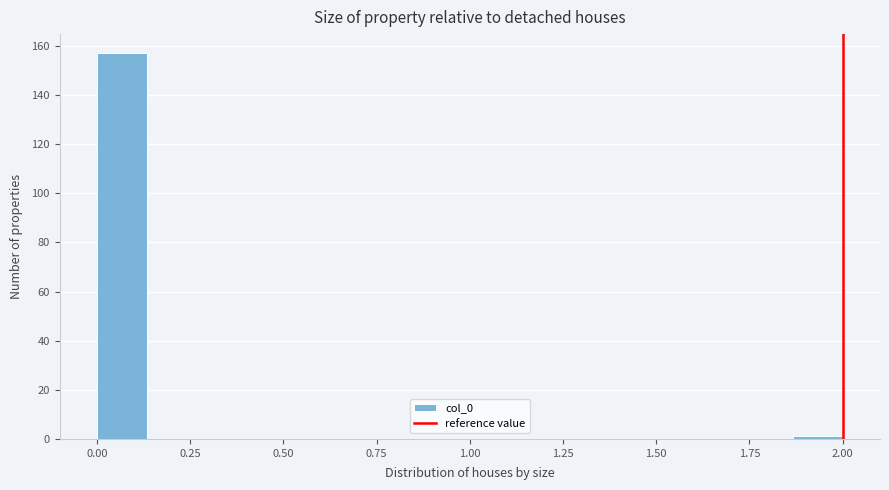

Around what value on the x-axis is the tallest bar? Give the approximate position of its centre, as read against the axis.

0.05